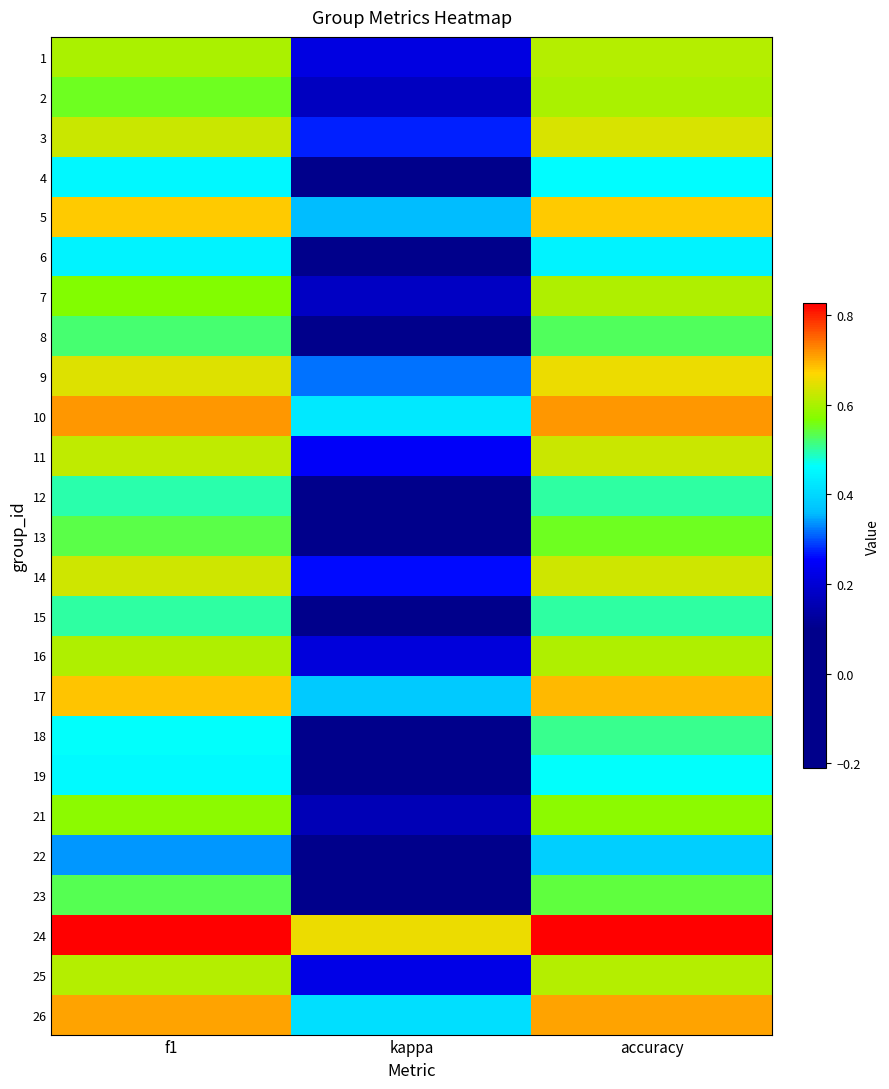

What is the maximum value shown in the chart?

0.8